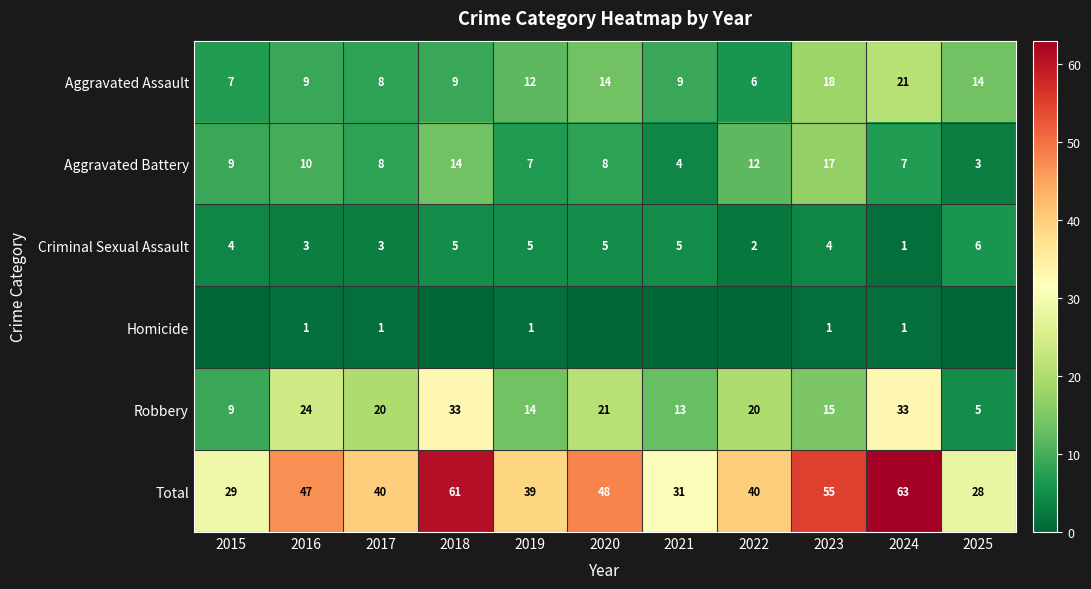

What is the highest value of the Aggravated Assault series?

21